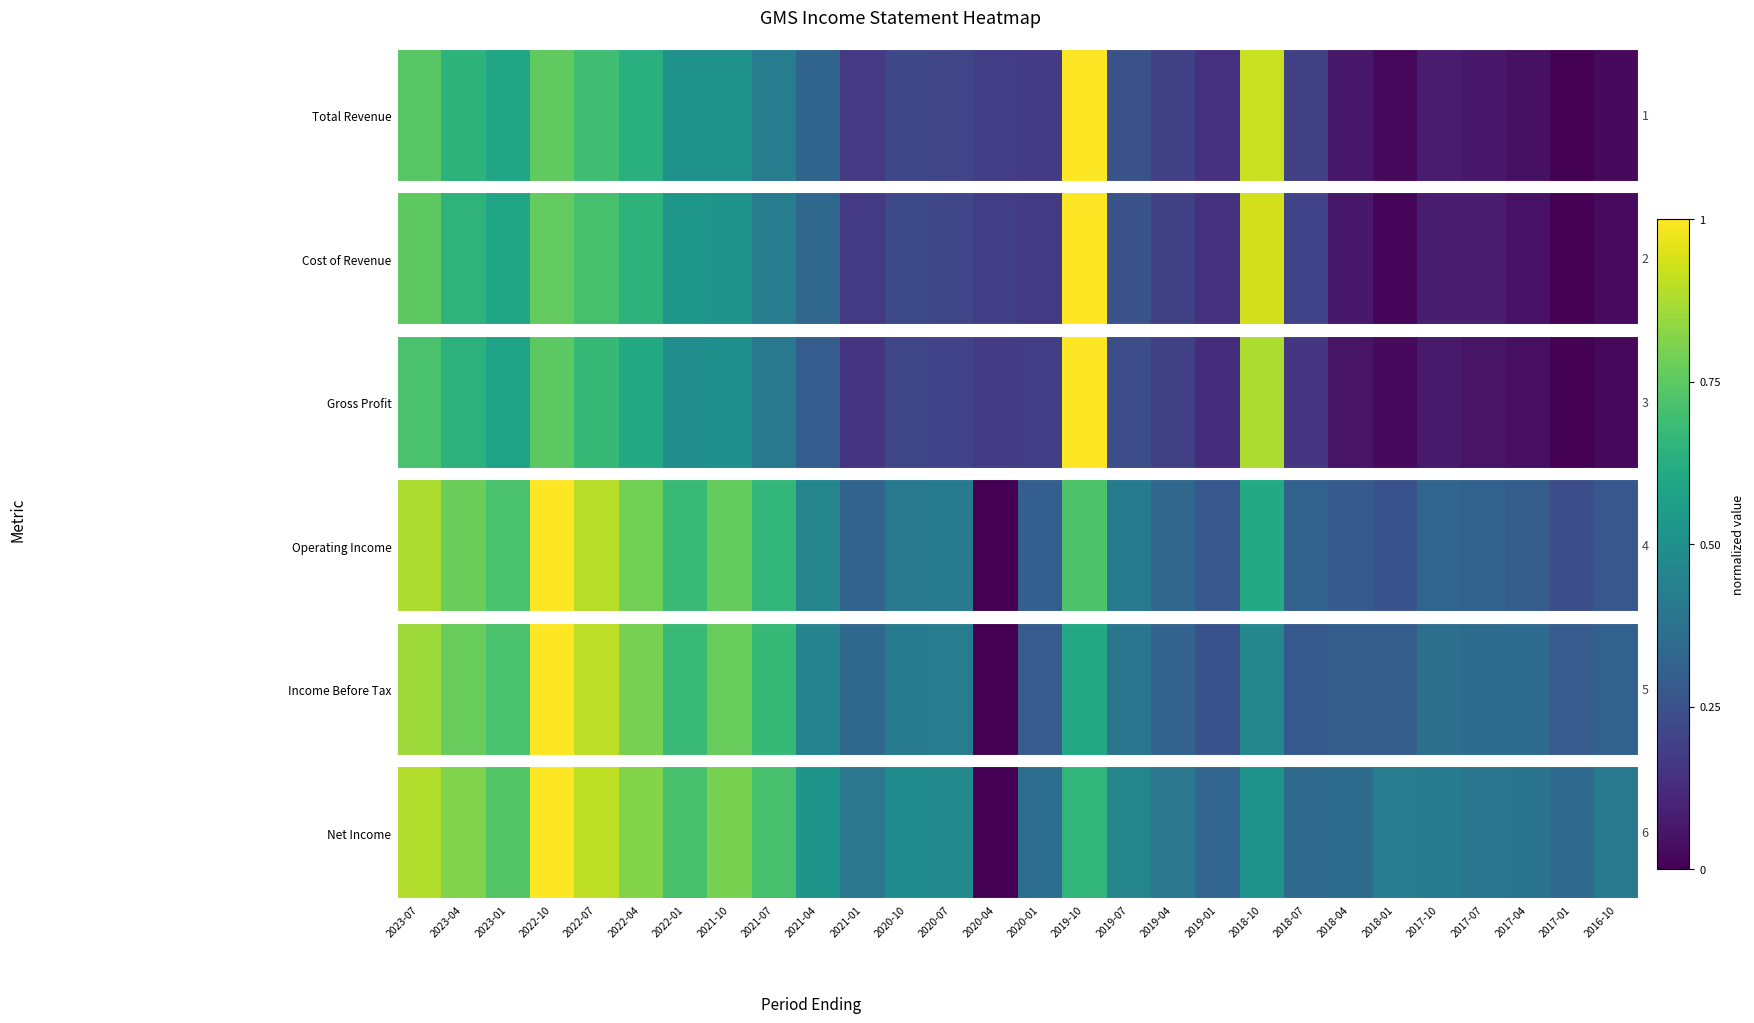

The value at 2018-07 is 0.3. True or false?

True